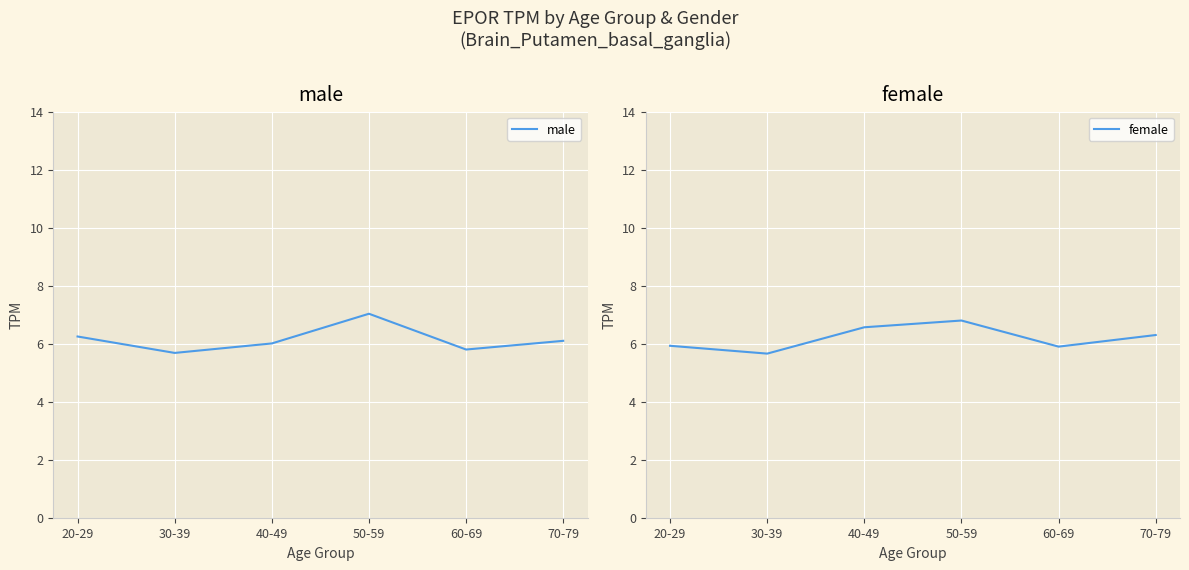

In male, how many points are higher than both neighbors (excluding endpoints)?

1